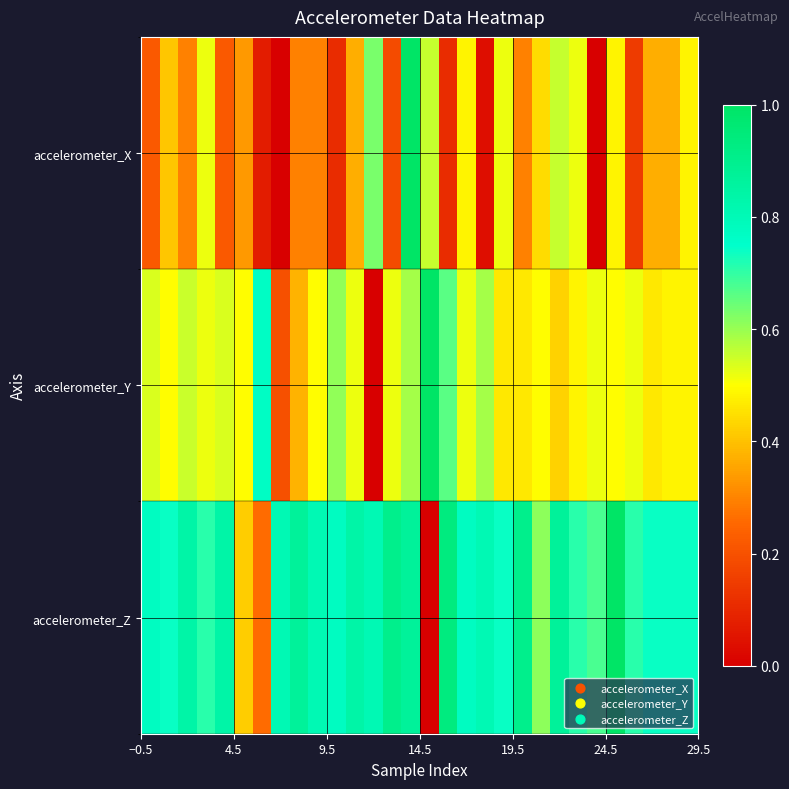

Reading left to right, list all the values displayed in this chart.

accelerometer_X: 0.2	0.4	0.3	0.5	0.2	0.3	0.1	0.0	0.3	0.3	0.1	0.4	0.6	0.2	1.0	0.6	0.1	0.5	0.0	0.5	0.3	0.4	0.6	0.5	0.0	0.5	0.1	0.4	0.4	0.5
accelerometer_Y: 0.5	0.5	0.6	0.5	0.5	0.5	0.8	0.2	0.4	0.5	0.6	0.5	0.0	0.5	0.6	1.0	0.7	0.5	0.6	0.5	0.5	0.5	0.4	0.5	0.5	0.5	0.5	0.5	0.5	0.5
accelerometer_Z: 0.8	0.7	0.8	0.7	0.8	0.4	0.3	0.8	0.9	0.8	0.8	0.8	0.8	0.9	0.9	0.0	0.9	0.8	0.8	0.7	0.9	0.6	0.9	0.7	0.7	1.0	0.7	0.7	0.7	0.7